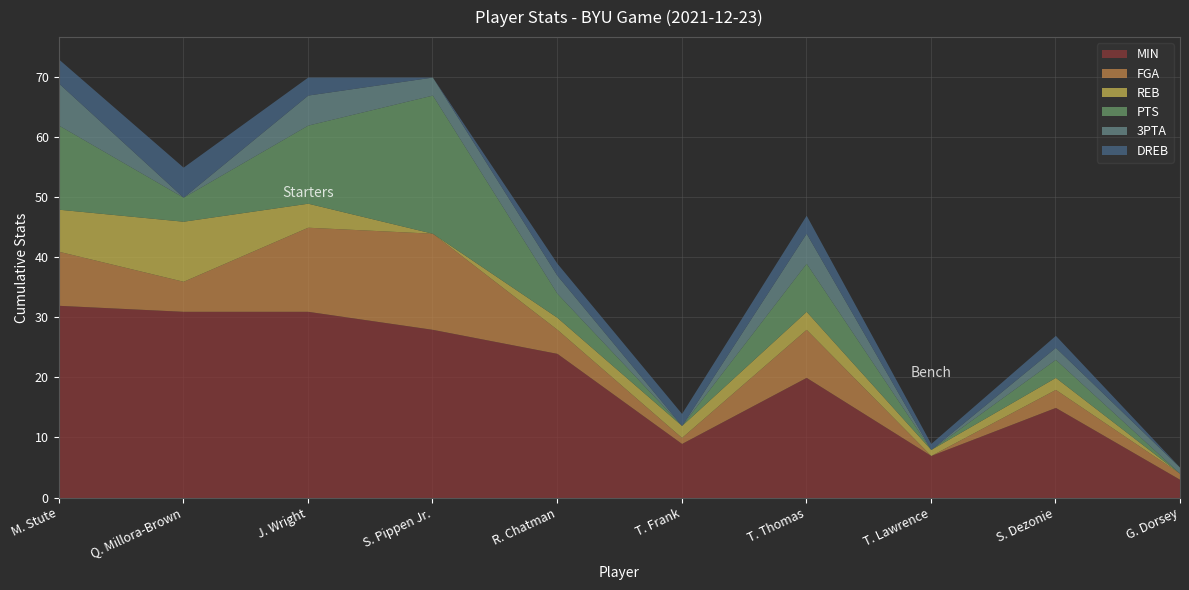

What is the label of the 8th point from the right?

J. Wright